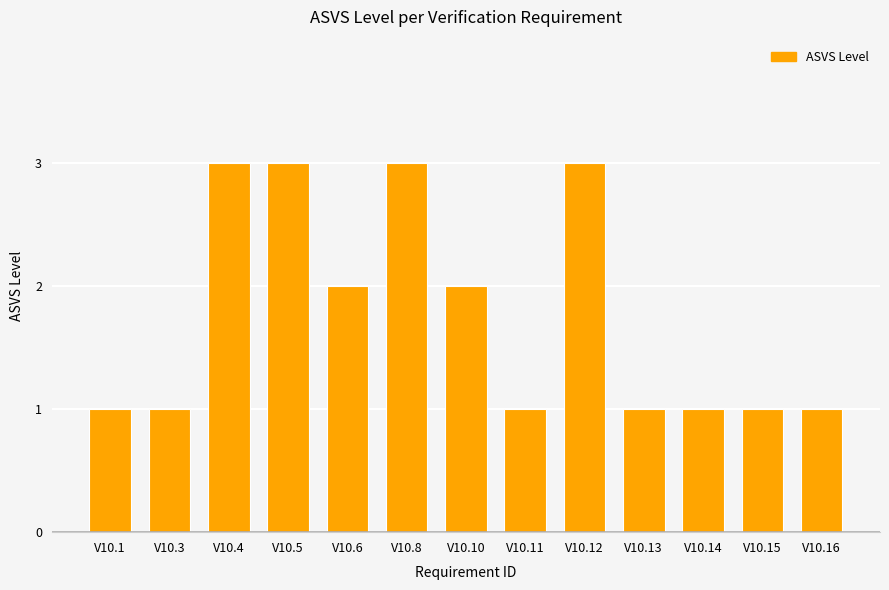

What is the value of the 4th bar from the left?

3